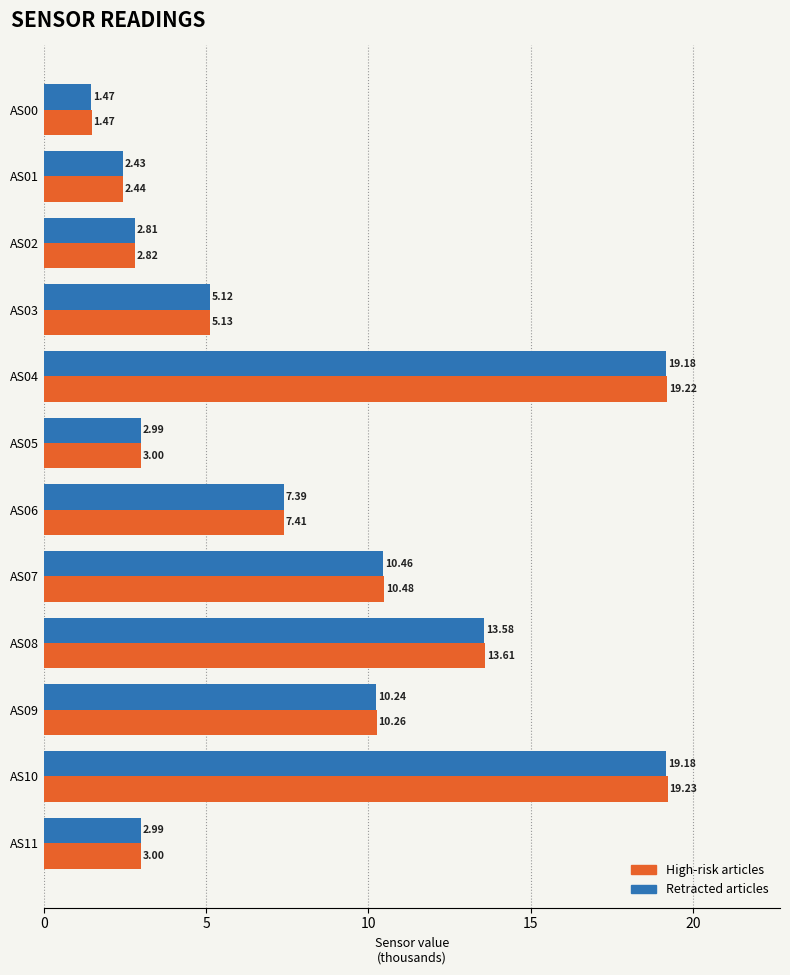

Which series has the largest range (max minus min)?

High-risk articles